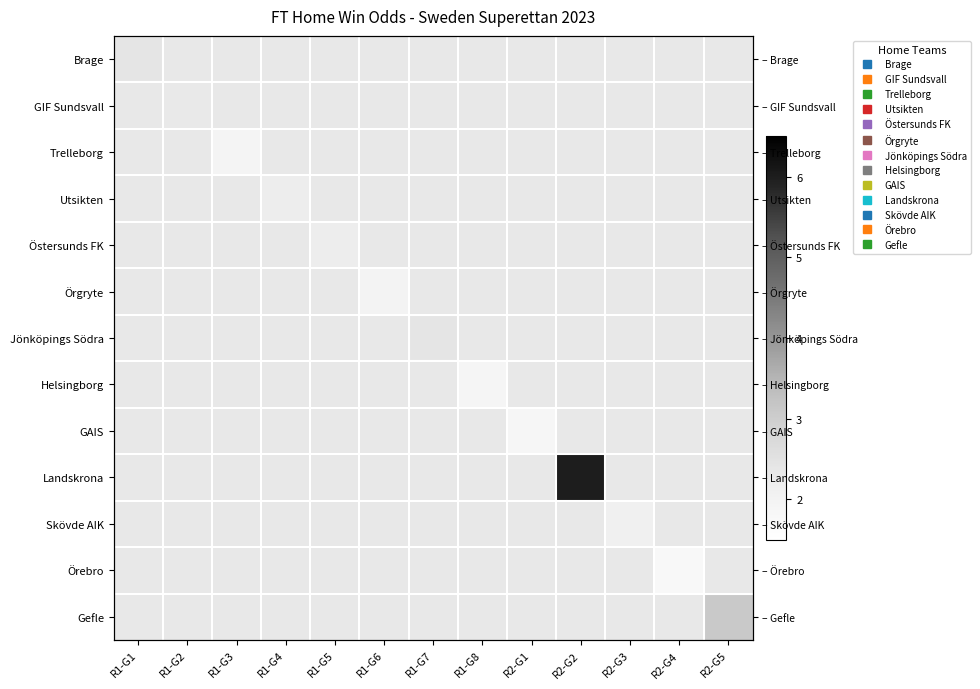

How many distinct data groups are displayed?

13